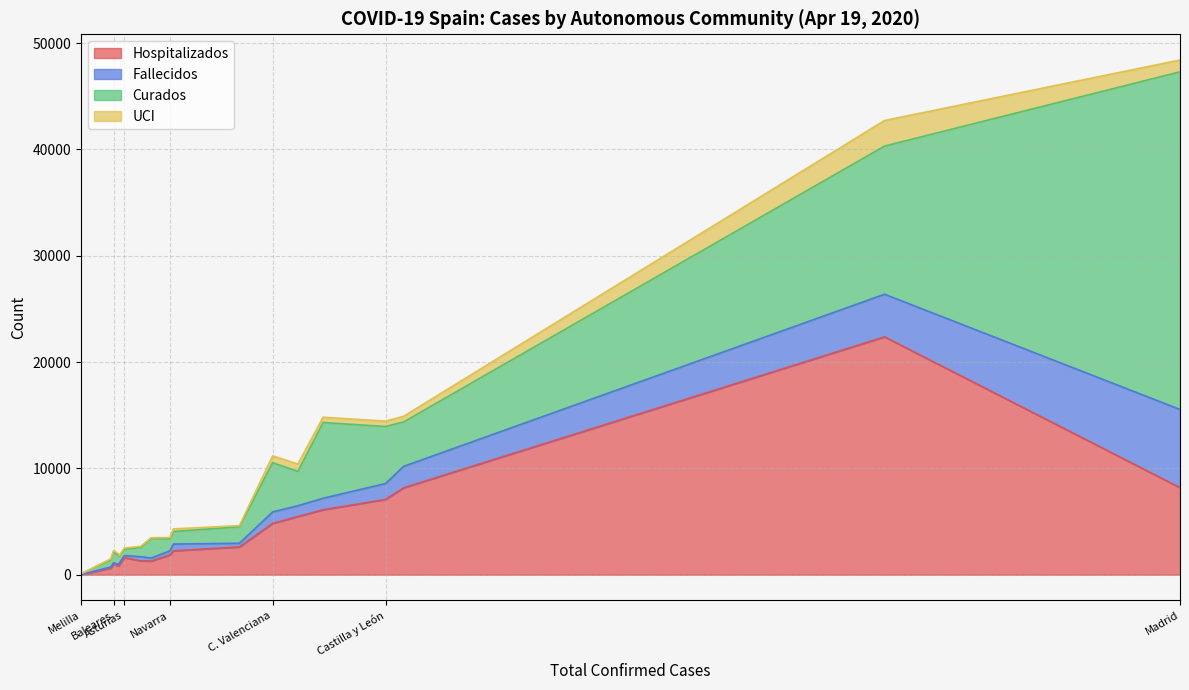

The Hospitalizados series shows 984 at Murcia. True or false?

False